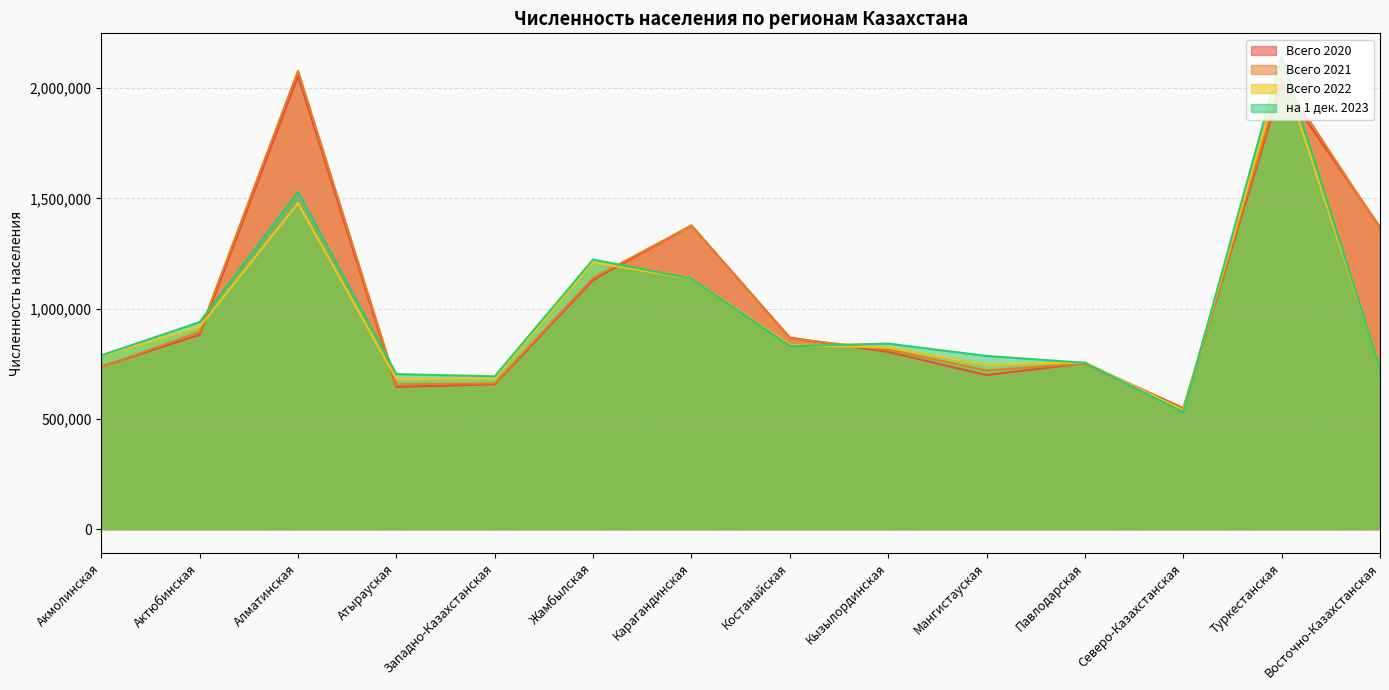

Between which two adjacent categories do Всего 2022 and Всего 2021 first intersect?

Актюбинская and Алматинская